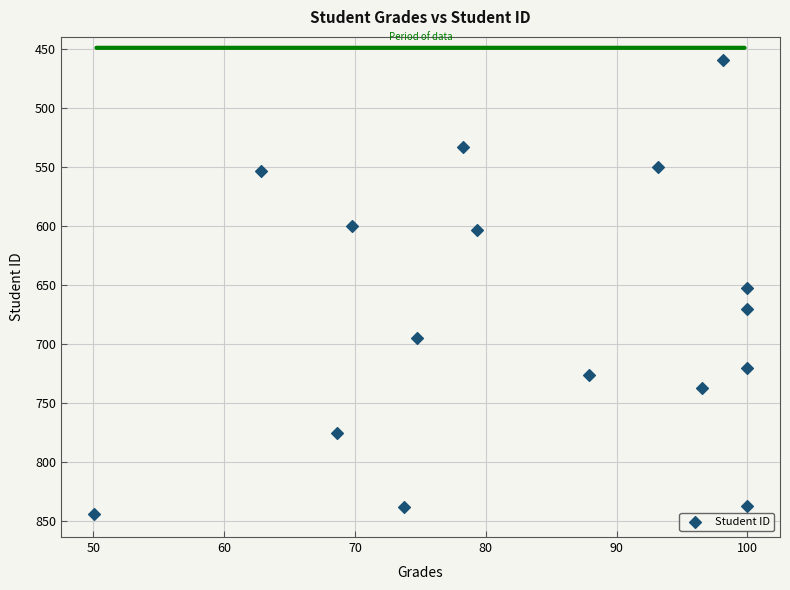

What is the range of Y values (max minus min)?

385